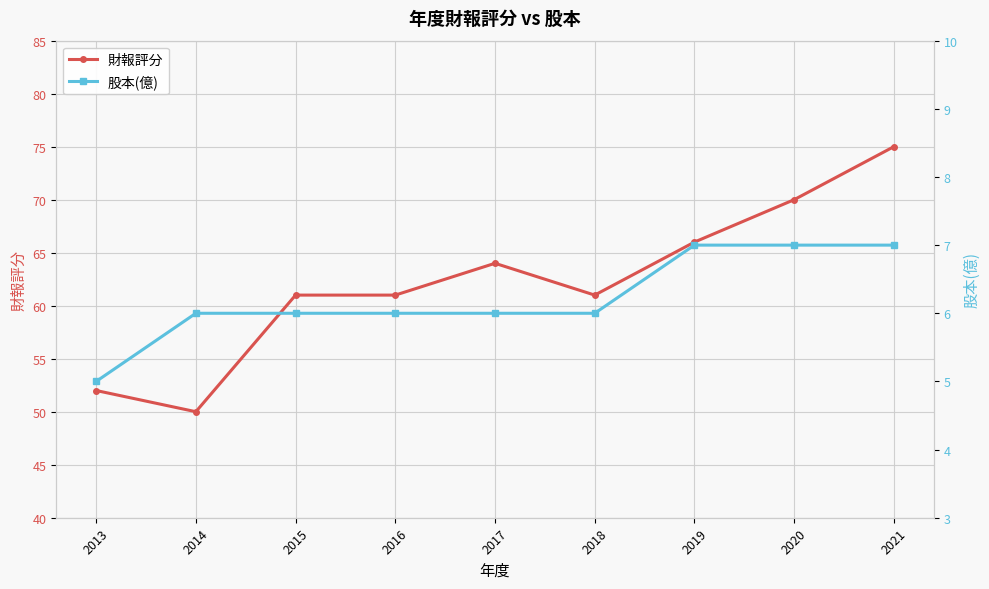

What is the value of the 財報評分 point at the 2nd from the left?

50